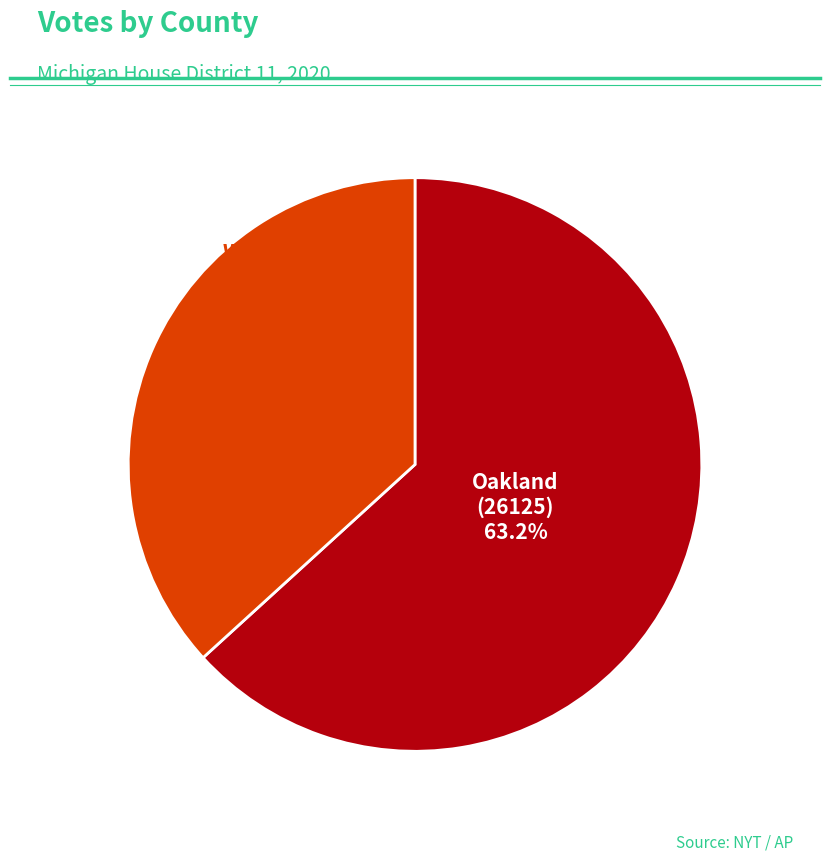

Does any single category account for the majority?

Yes